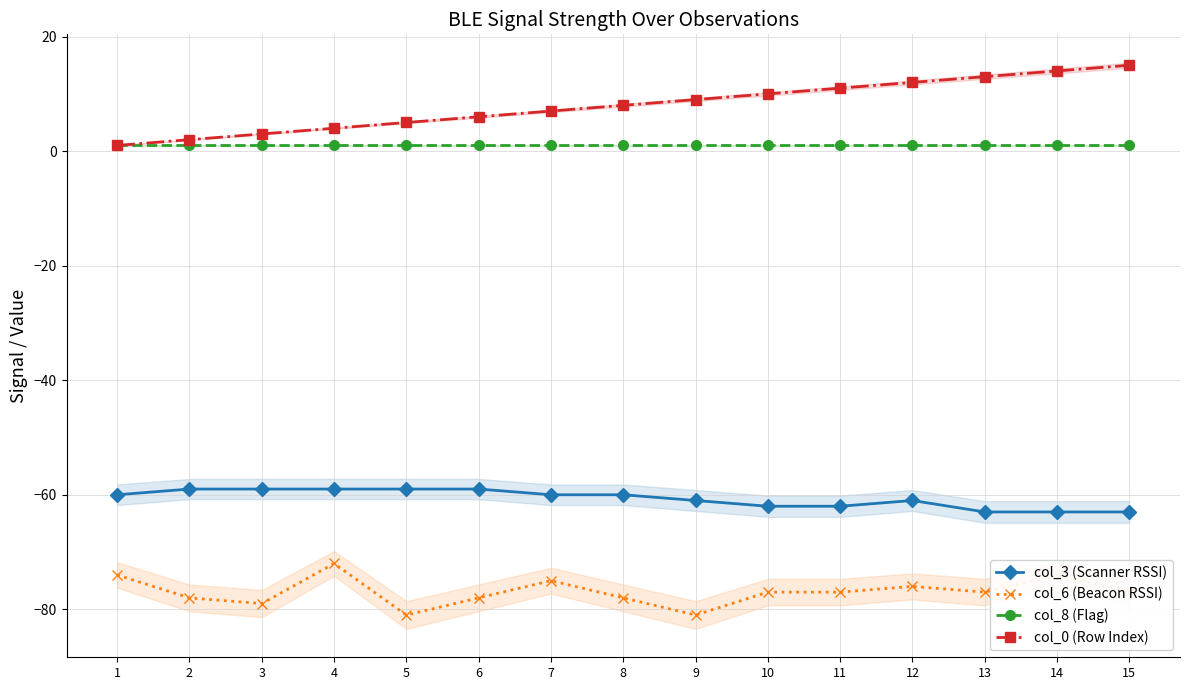

How many interior local peaks does the col_6 (Beacon RSSI) series have?

4